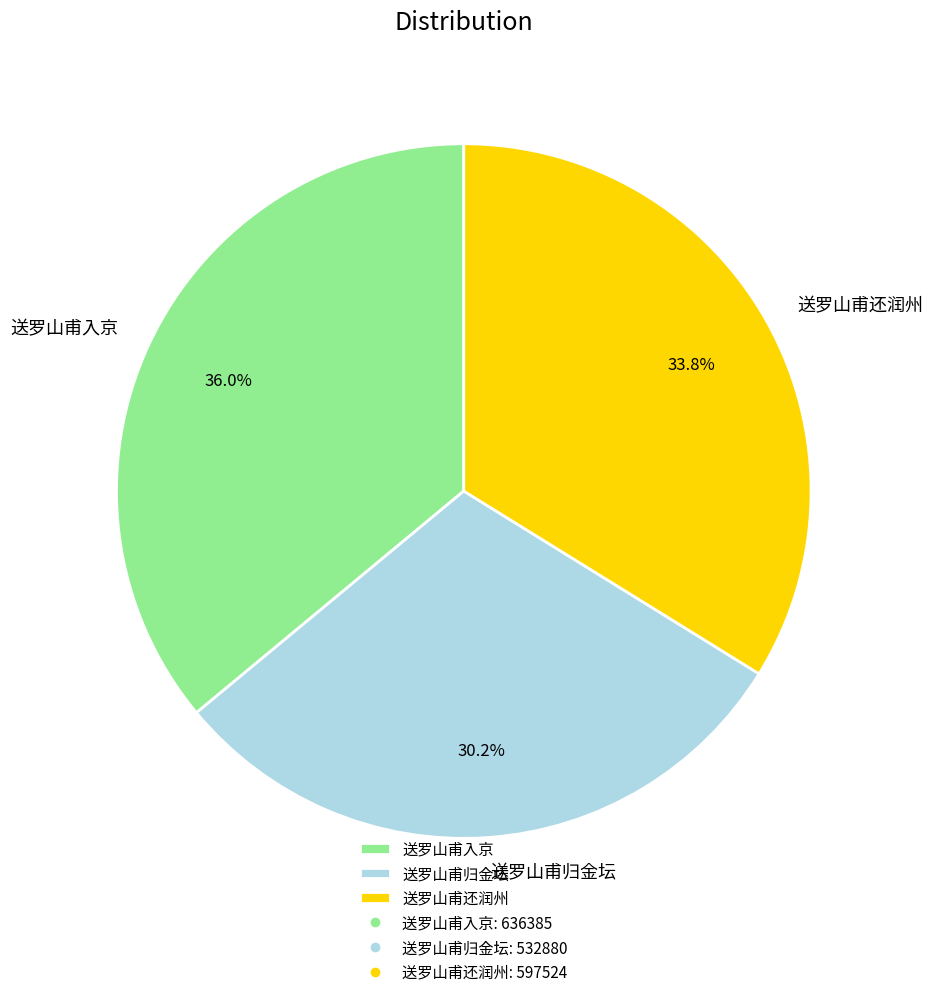

What percentage do 送罗山甫入京 and 送罗山甫还润州 together represent?

69.8%